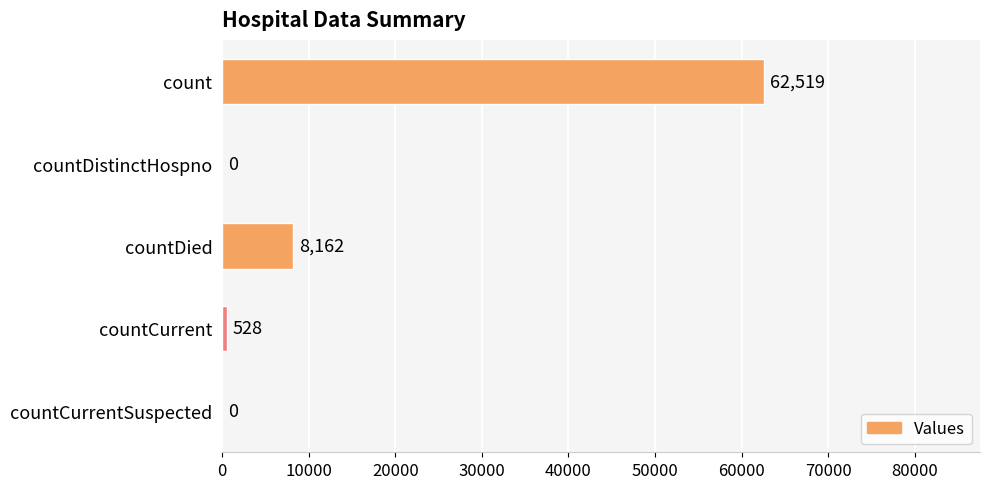

What is the change in value from countDied to countCurrentSuspected?

-8162